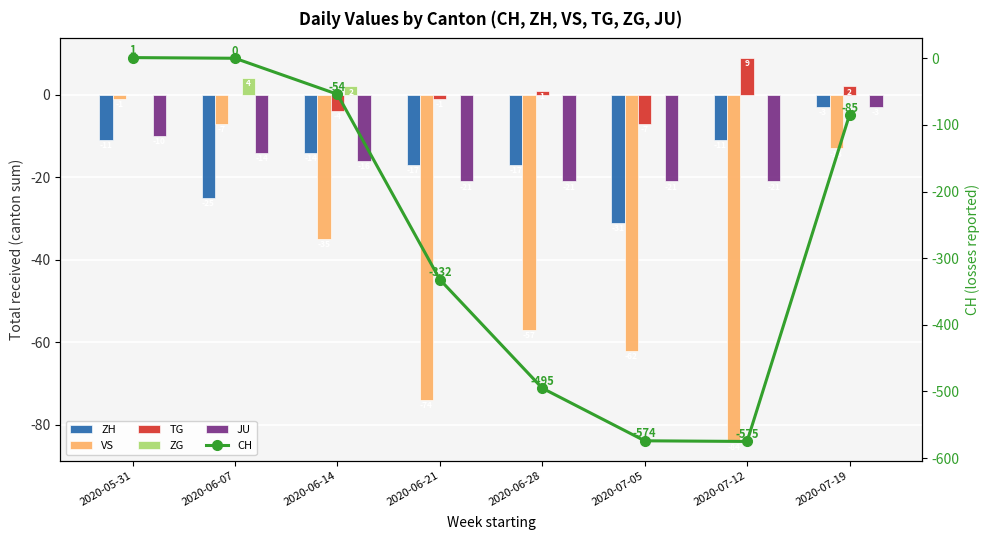

Is the value of TG at 2020-07-19 greater than the value of JU at 2020-07-19?

Yes